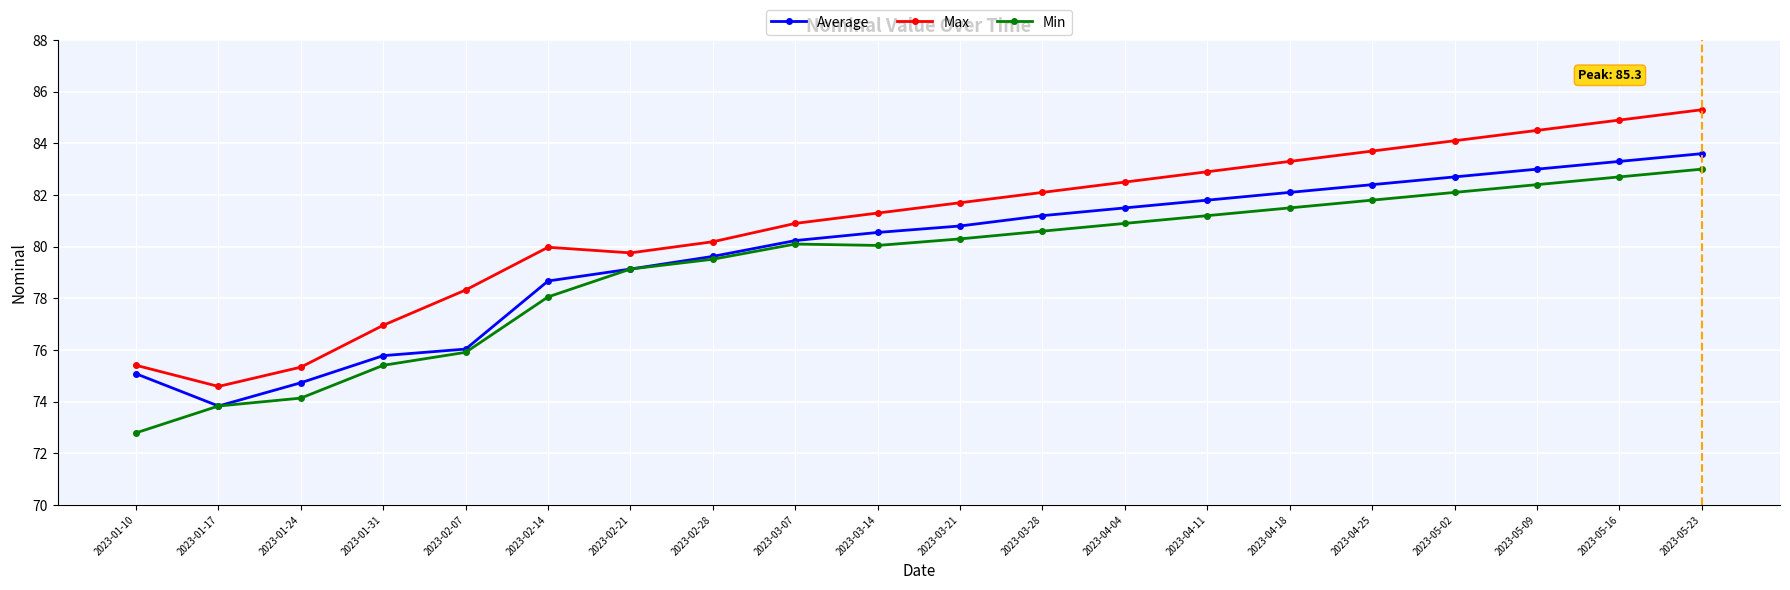

In Min, how many points are higher than both neighbors (excluding endpoints)?

1